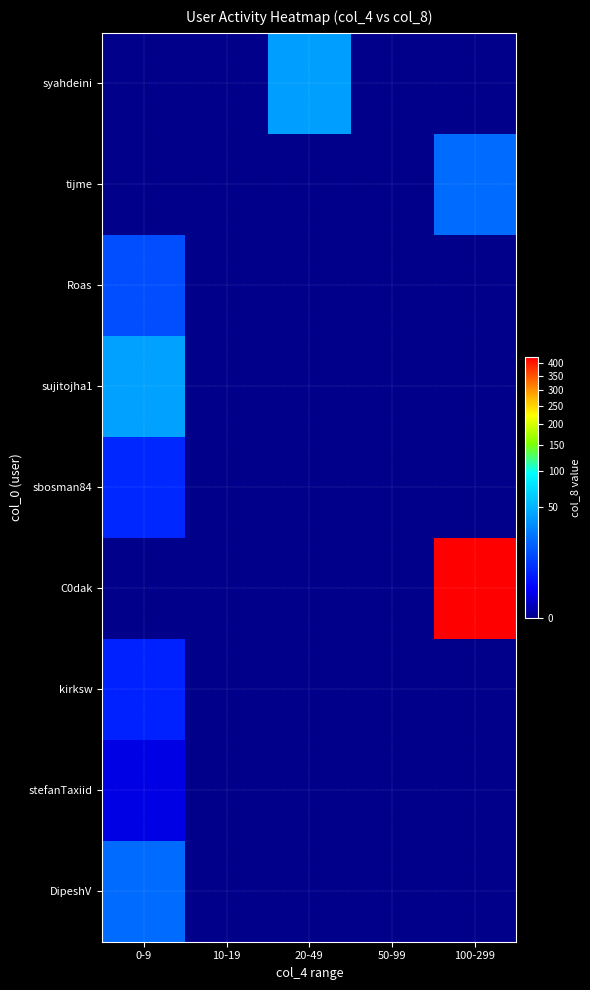

Which series has the widest spread of values?

C0dak